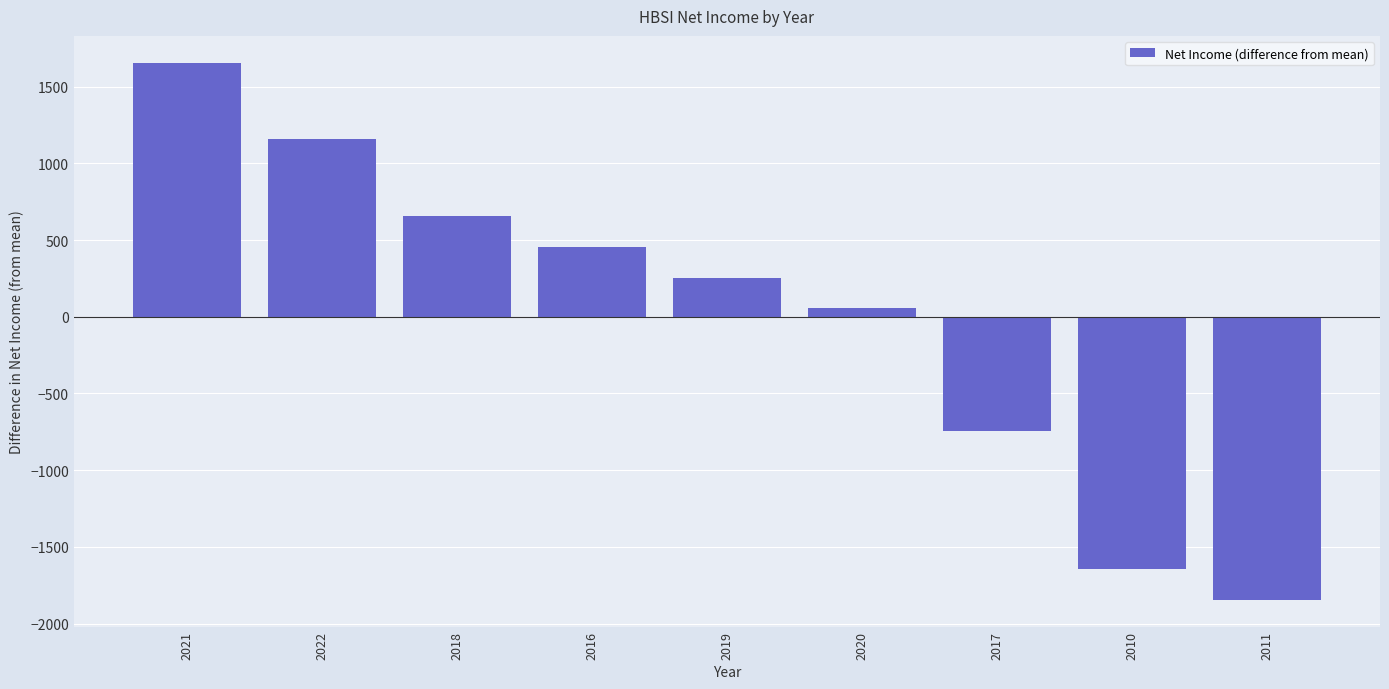

Does the chart contain stacked bars?

No